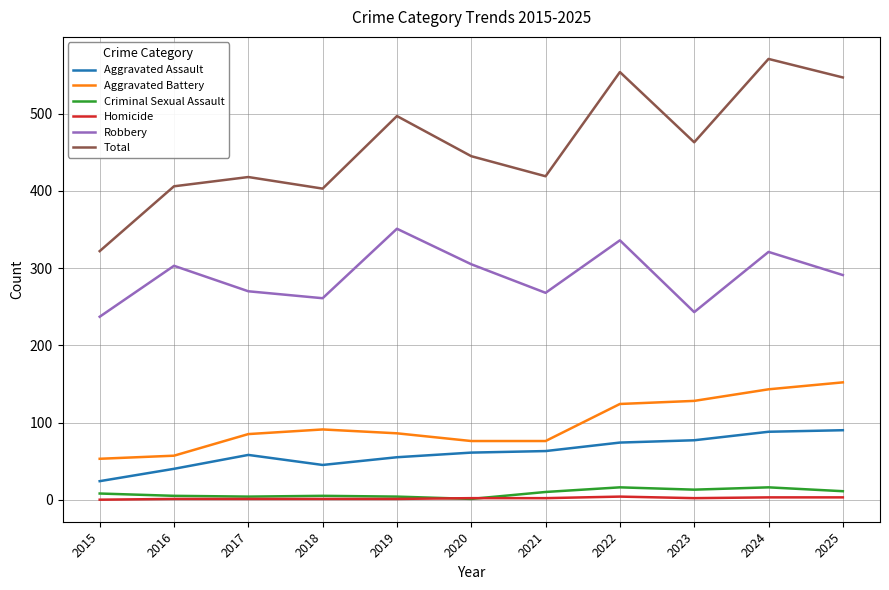

What is the lowest value of the Robbery series?

237